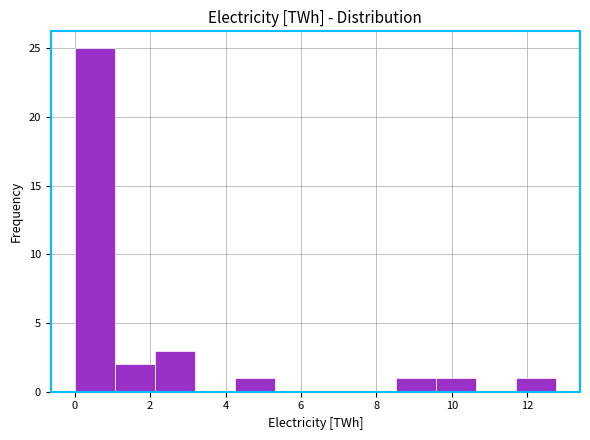

Reading left to right, transcribe this chart: for each bar, give the range it covers on the x-axis and its height. Neither the bar edges nor the heights are printed on the chart, so give them approximately, as read against the axes.

0.0 to 1.0: 25
1.0 to 2.2: 2
2.2 to 3.2: 3
3.2 to 4.2: 0
4.2 to 5.4: 1
5.4 to 6.4: 0
6.4 to 7.4: 0
7.4 to 8.6: 0
8.6 to 9.6: 1
9.6 to 10.6: 1
10.6 to 11.6: 0
11.6 to 12.8: 1